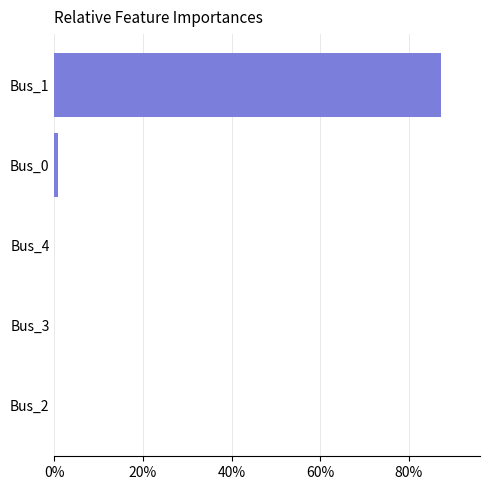

Reading top to bottom, what are all the values shown in this chart?

Bus_1=87.3	Bus_0=0.7	Bus_4=0.0	Bus_3=0.0	Bus_2=0.0